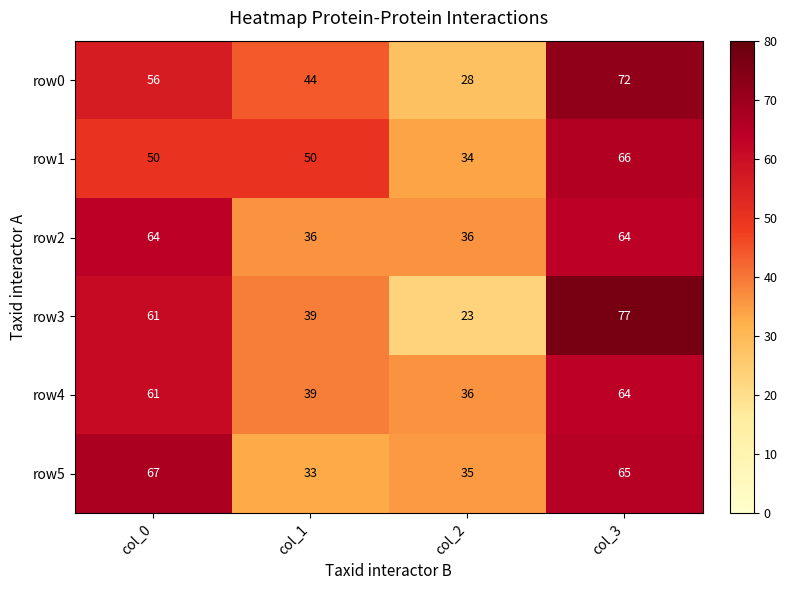

The value of row2 at col_2 is 36. True or false?

True